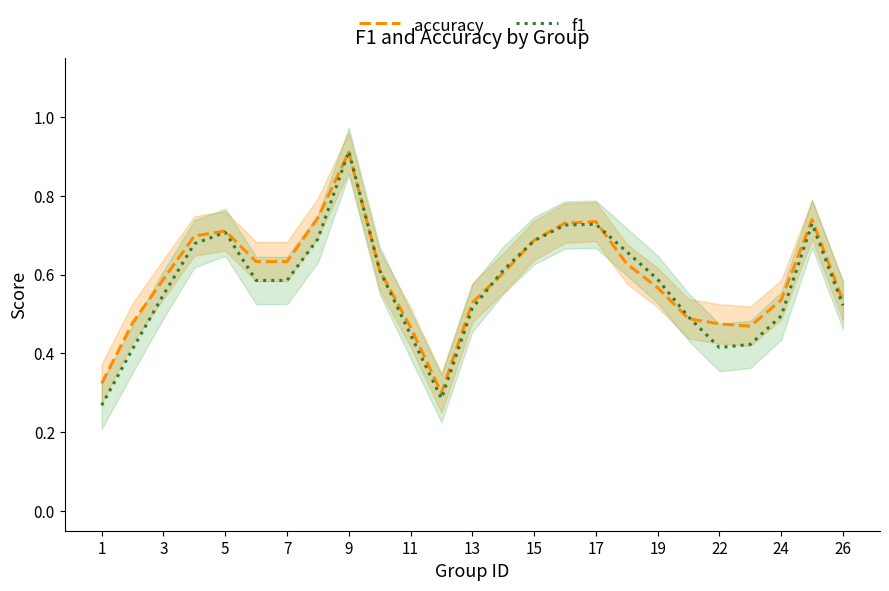

In accuracy, how many points are higher than both neighbors (excluding endpoints)?

4